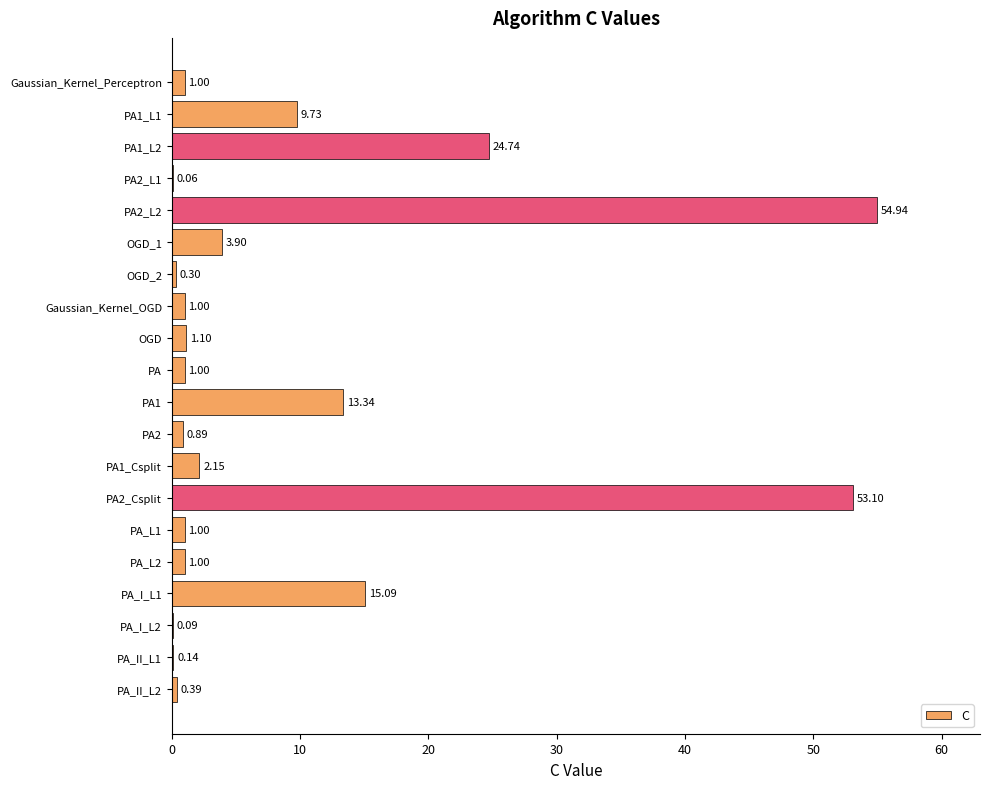

Between OGD_2 and PA_II_L2, which is larger?

PA_II_L2